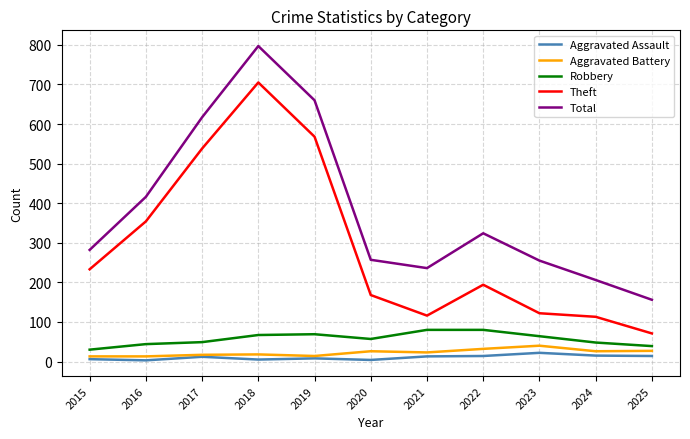

Rank the series at 2022 from lowest to highest value.

Aggravated Assault, Aggravated Battery, Robbery, Theft, Total